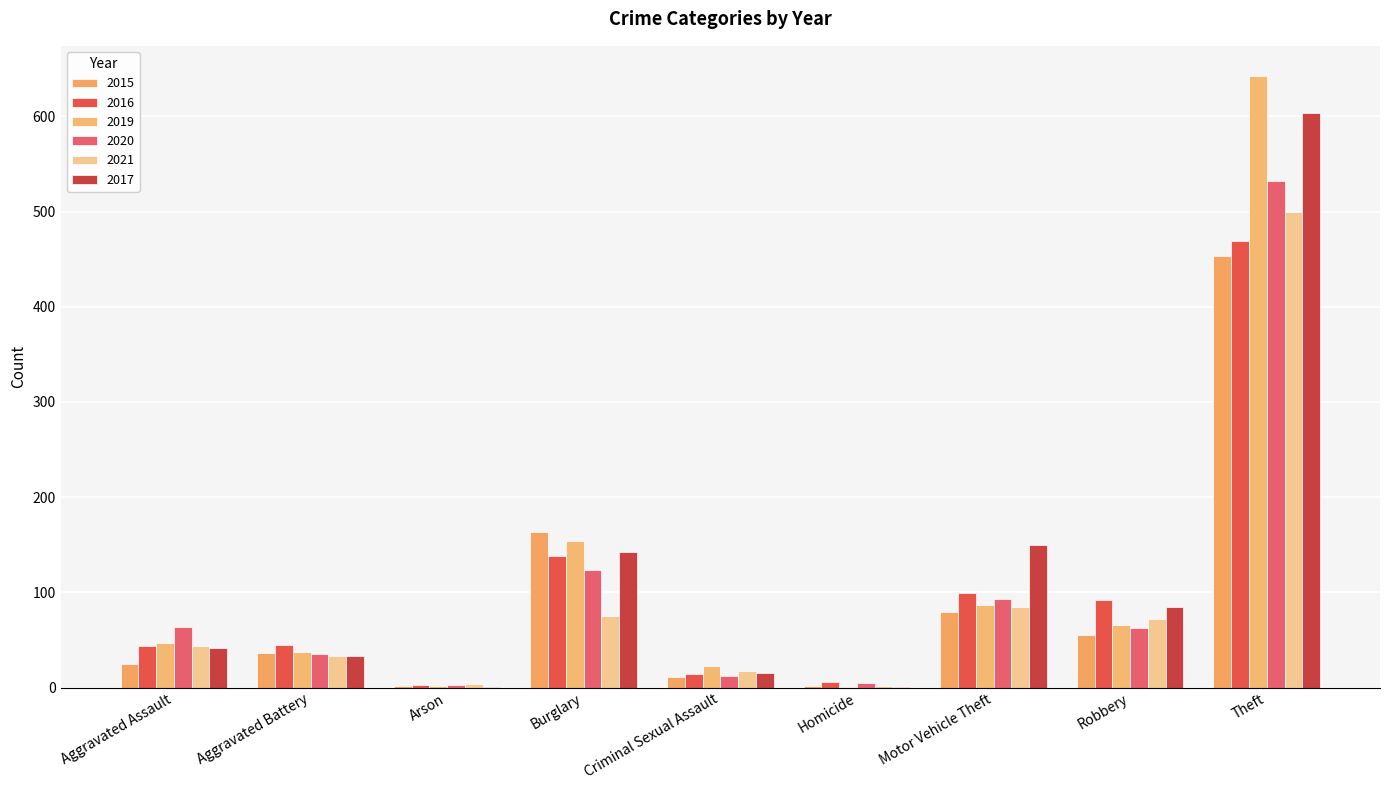

Does the chart contain stacked bars?

No